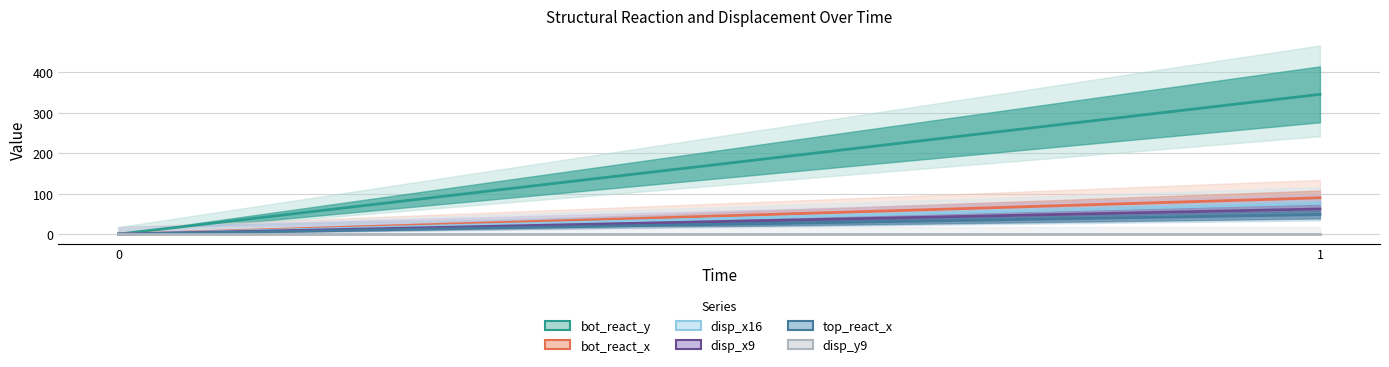

The value of disp_x16 at 1 is 76.0. True or false?

True